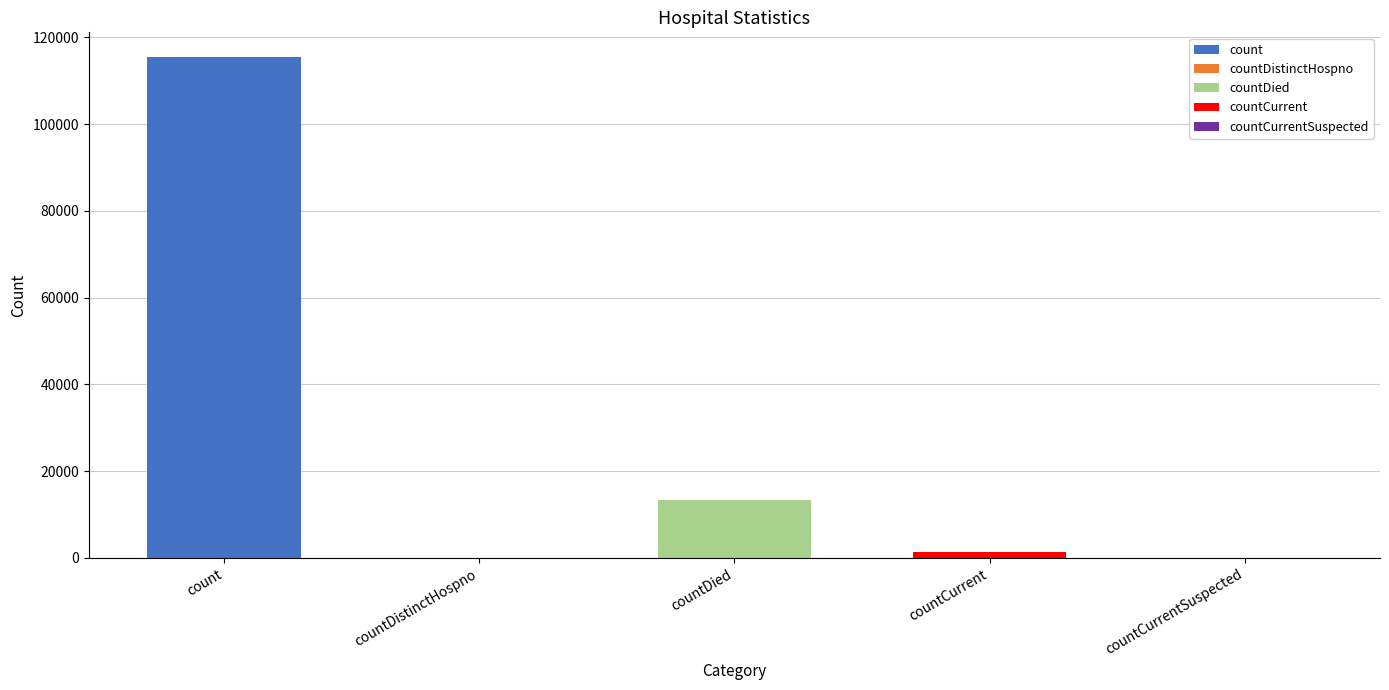

Where does the data first go above 1383?

count